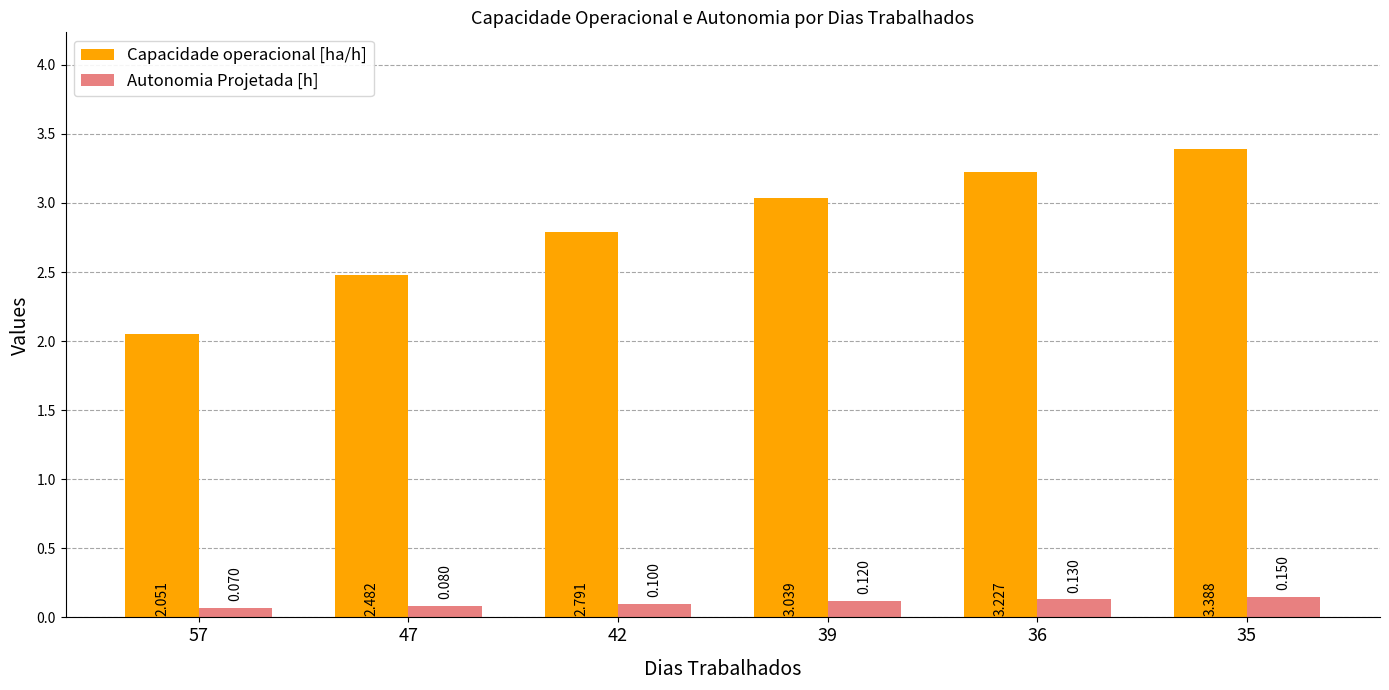

List the series in order of their peak value, lowest first.

Autonomia Projetada [h], Capacidade operacional [ha/h]